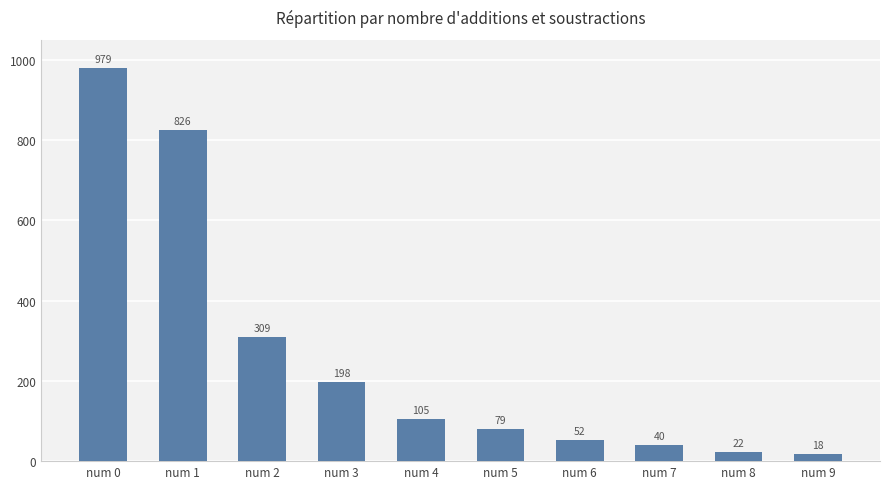

Rank the categories by value from highest to lowest.

num 0, num 1, num 2, num 3, num 4, num 5, num 6, num 7, num 8, num 9